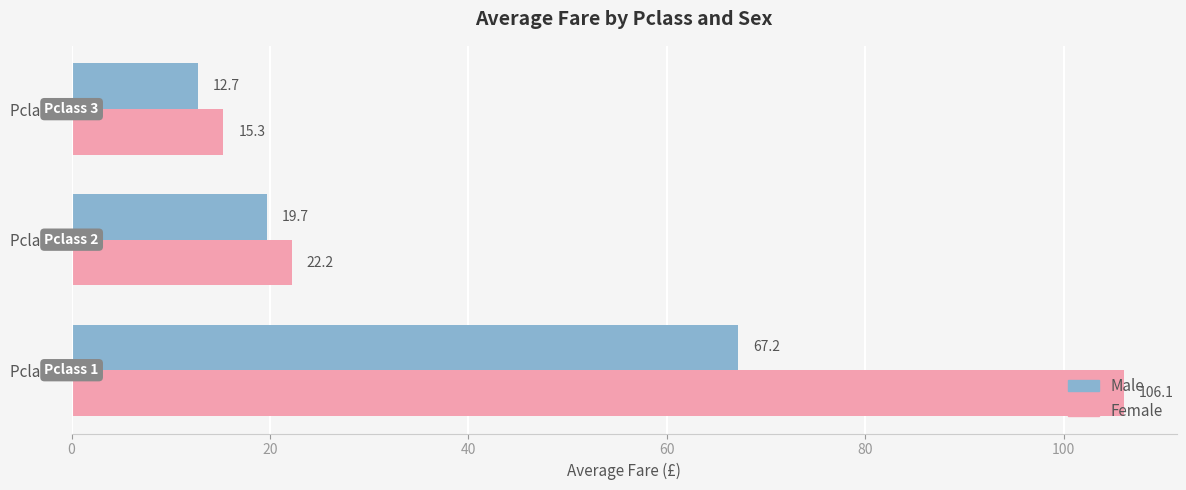

Between Pclass 2 and Pclass 3, which series saw the biggest shift?

Male